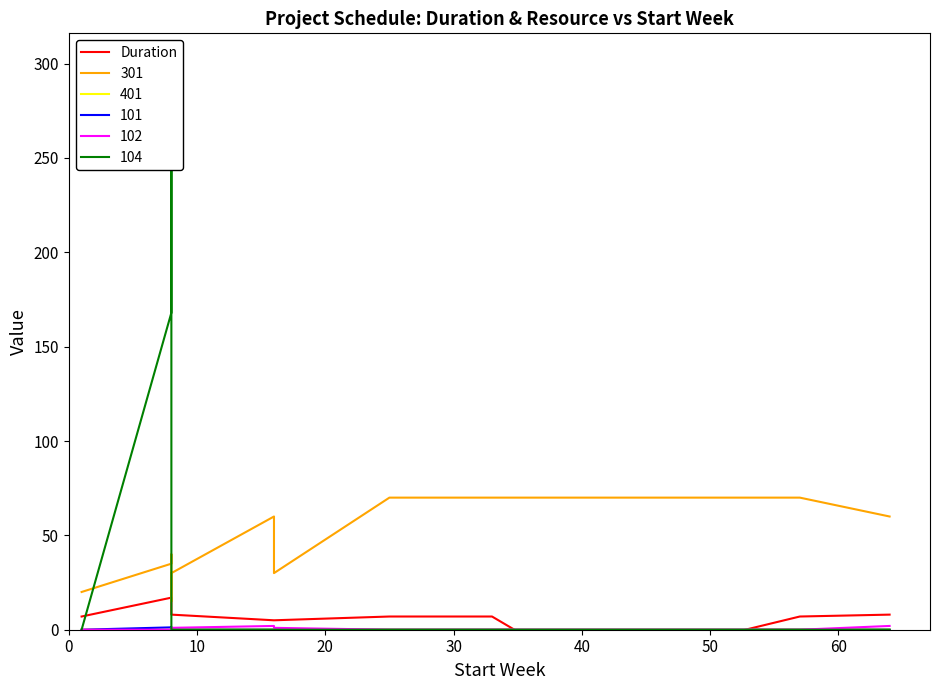

Does the chart display data point markers on the line(s)?

No